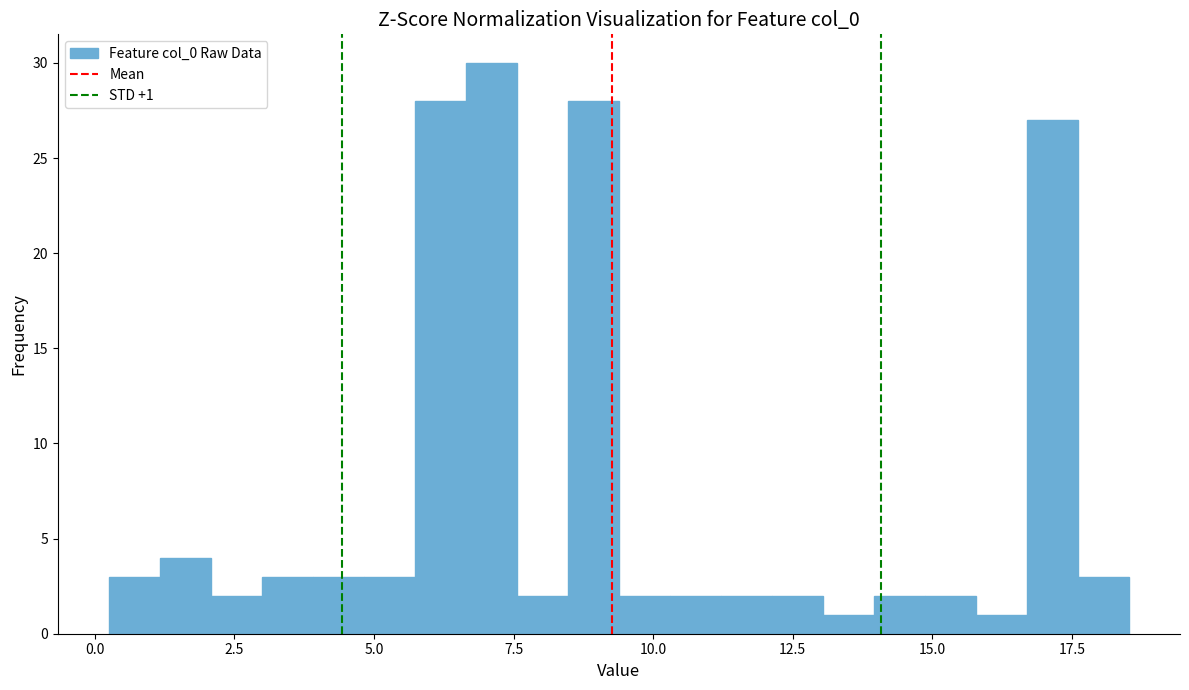

Read against the x-axis, roughly where is the centre of the tallest bar?

7.0